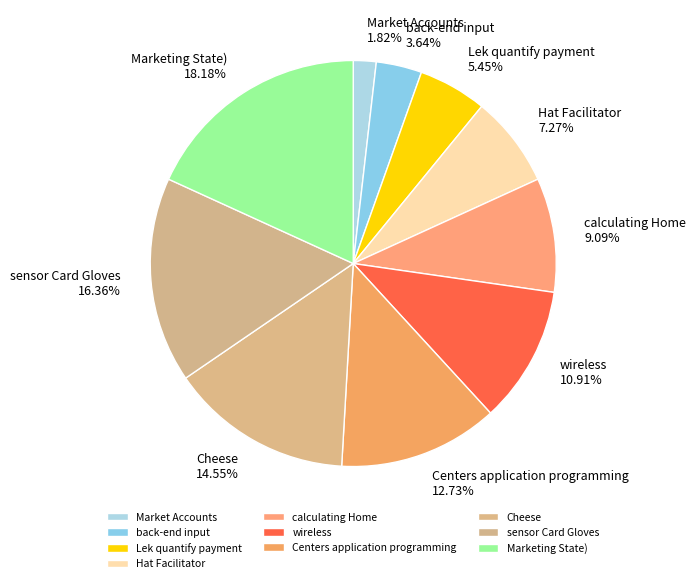

Is it true that wireless is 11% of the pie?

True